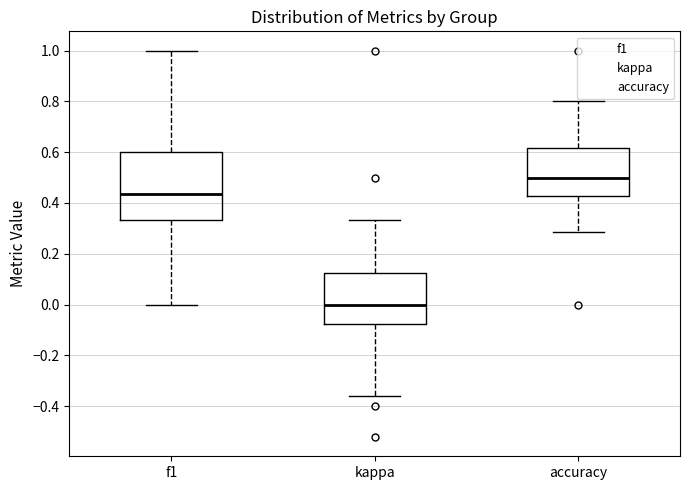

Which box's median line is the highest?

accuracy